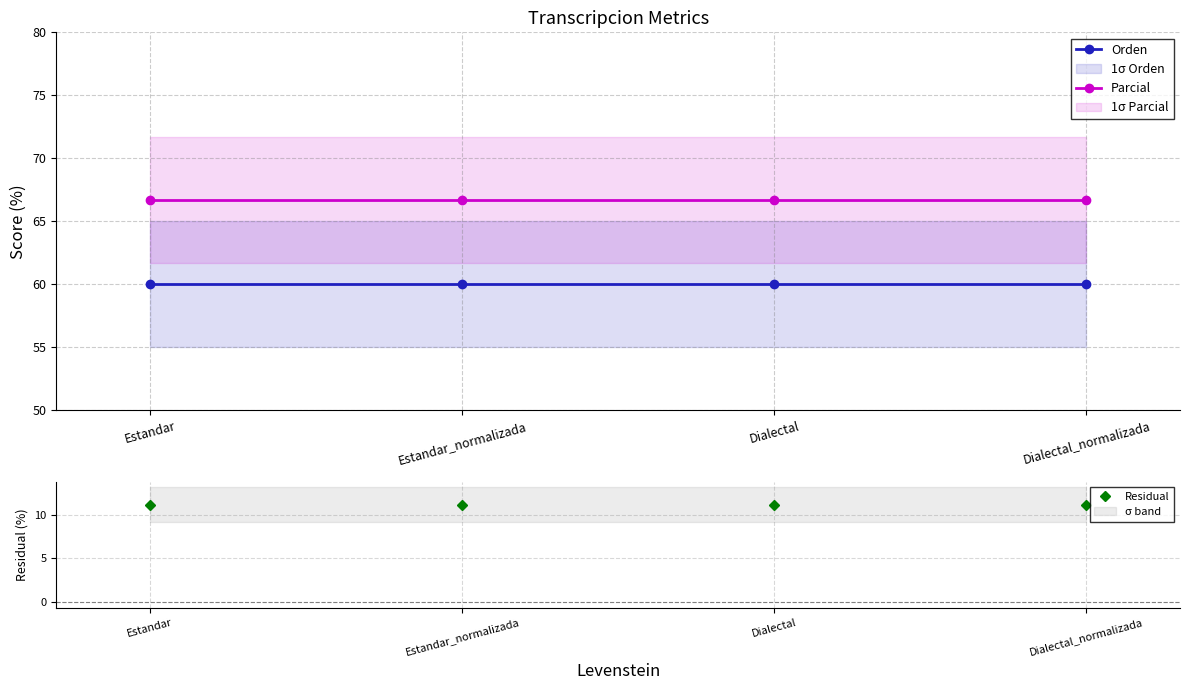

True or false: Parcial and Orden intersect in this chart.

False